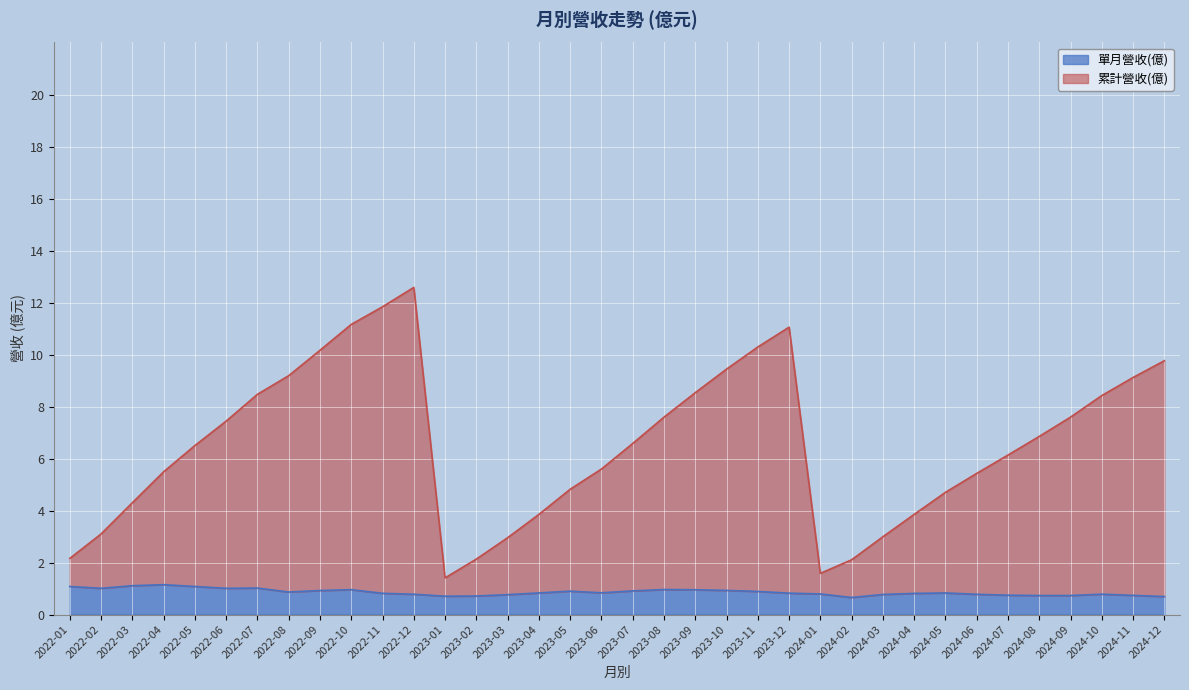

Rank the categories by 單月營收(億) value from lowest to highest.

2024-02, 2024-12, 2023-01, 2023-02, 2024-08, 2024-09, 2024-11, 2024-07, 2023-03, 2024-03, 2024-06, 2022-12, 2024-10, 2024-01, 2024-04, 2022-11, 2023-12, 2024-05, 2023-04, 2023-06, 2022-08, 2023-11, 2023-05, 2023-07, 2022-09, 2023-10, 2023-09, 2022-10, 2023-08, 2022-02, 2022-06, 2022-07, 2022-01, 2022-05, 2022-03, 2022-04